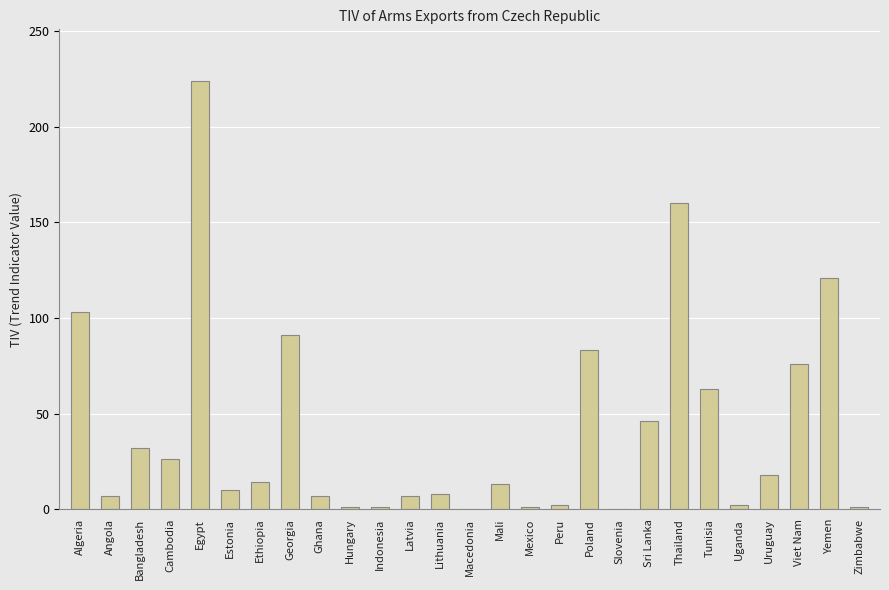

What is the sum of all values?

1117